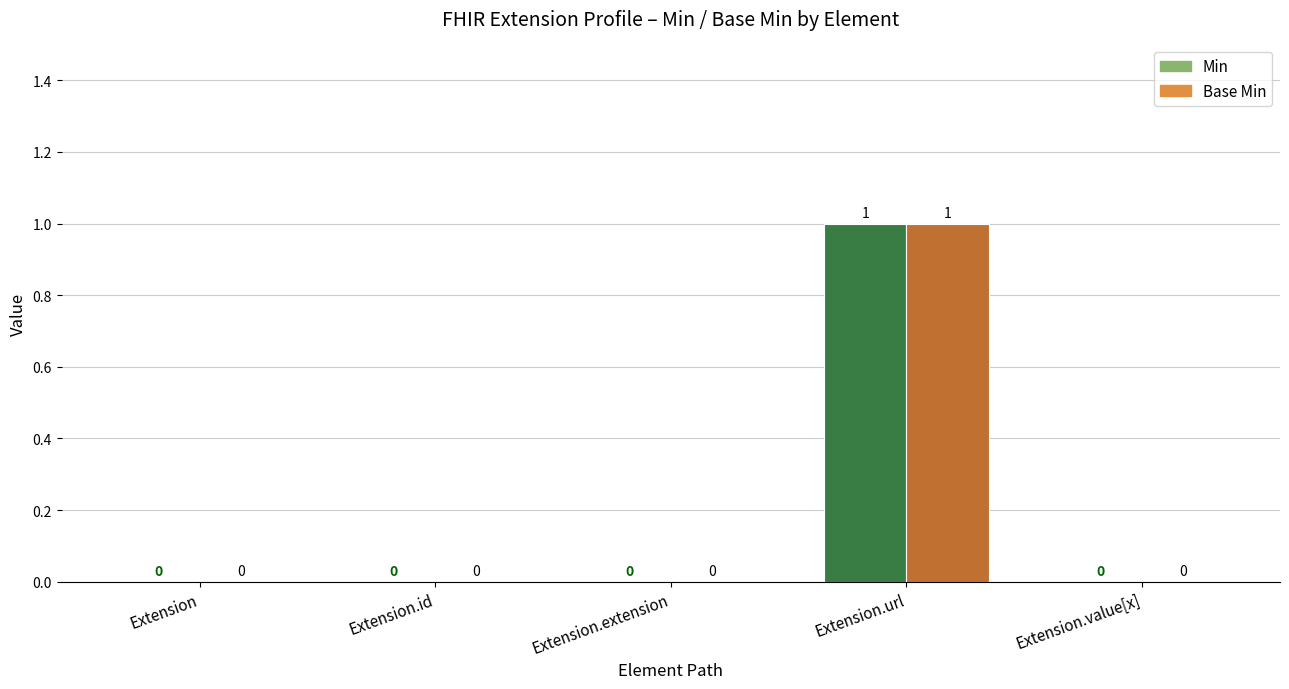

The Min series shows 0 at Extension.id. True or false?

True